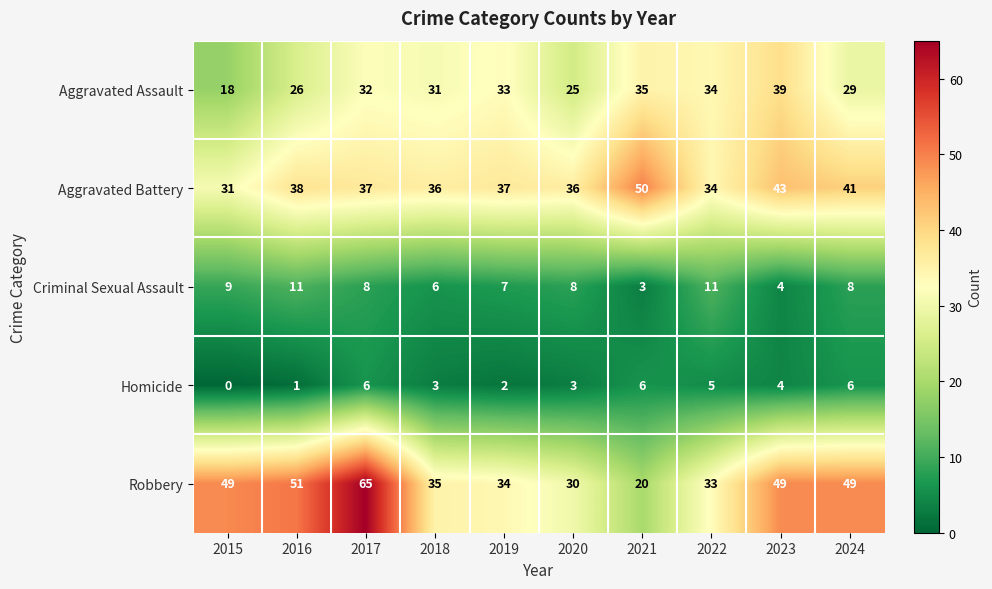

The value of Homicide at 2018 is 1. True or false?

False